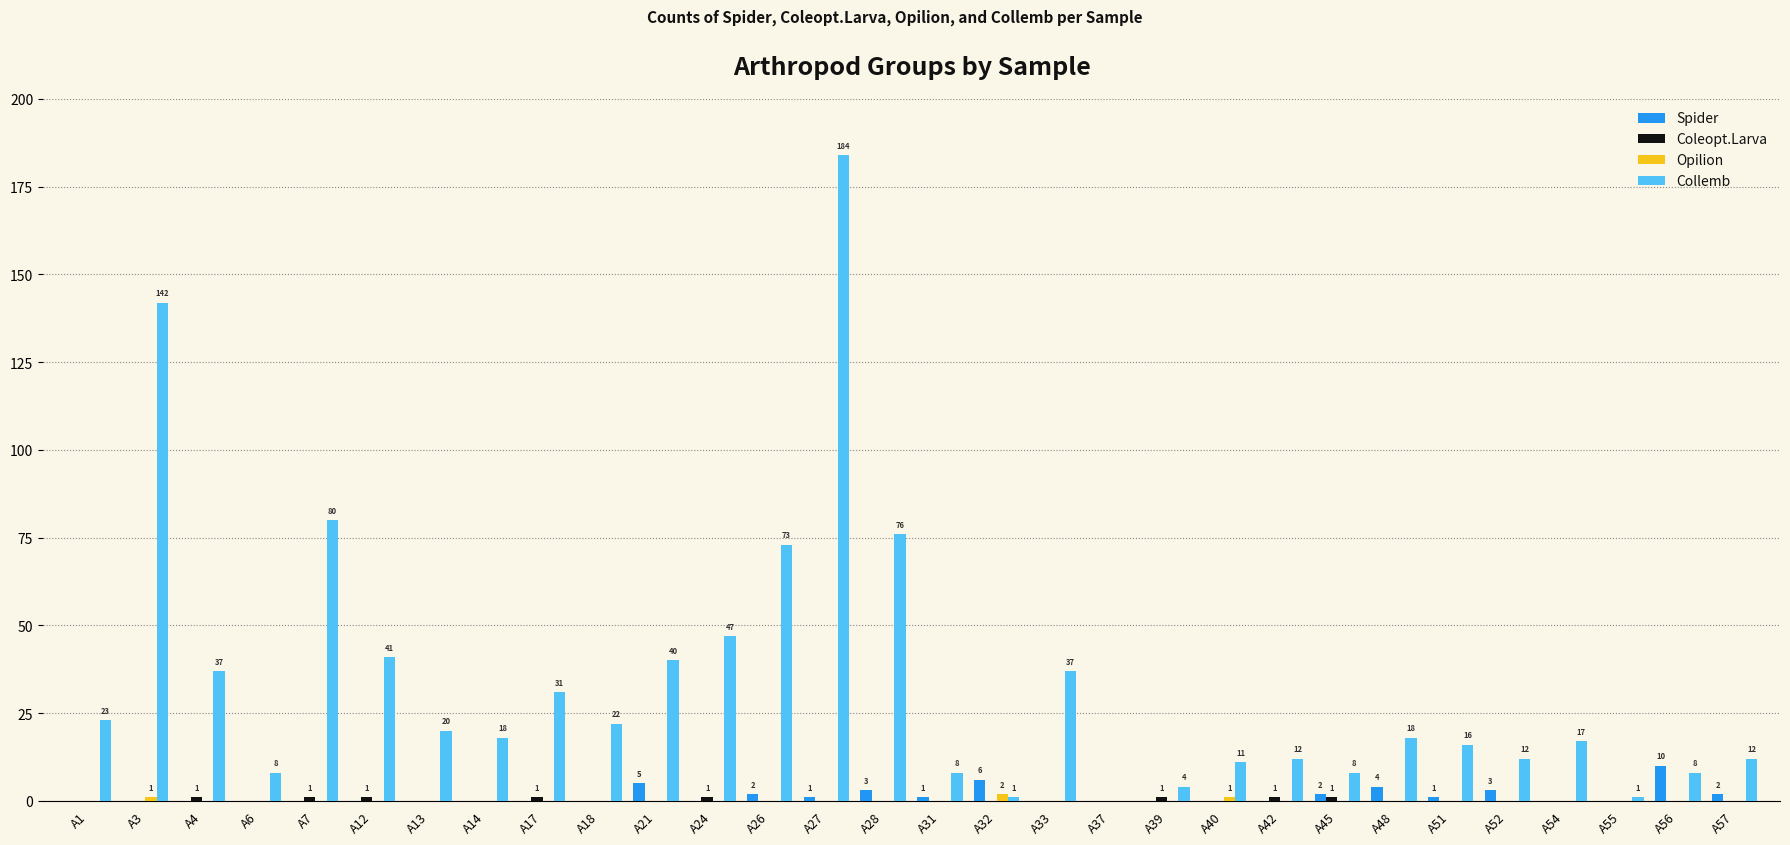

What is the maximum value shown in the chart?

184